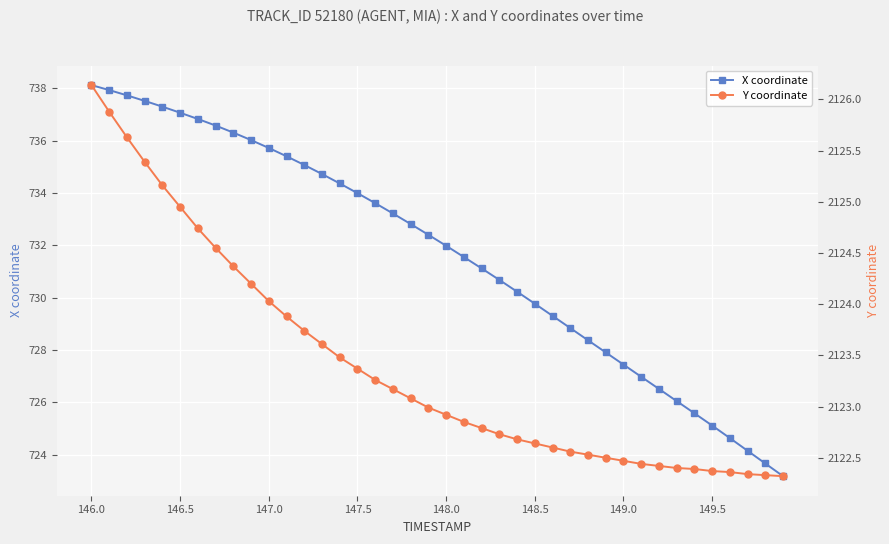

Reading right to left, extract all data points from this chart.

X coordinate: 723.2	723.7	724.1	724.6	725.1	725.6	726.0	726.5	727.0	727.4	727.9	728.4	728.8	729.3	729.8	730.2	730.7	731.1	731.6	732.0	732.4	732.8	733.2	733.6	734.0	734.4	734.7	735.1	735.4	735.7	736.0	736.3	736.6	736.8	737.1	737.3	737.5	737.7	737.9	738.1
Y coordinate: 2122.3	2122.3	2122.3	2122.4	2122.4	2122.4	2122.4	2122.4	2122.4	2122.5	2122.5	2122.5	2122.6	2122.6	2122.6	2122.7	2122.7	2122.8	2122.8	2122.9	2123.0	2123.1	2123.2	2123.3	2123.4	2123.5	2123.6	2123.7	2123.9	2124.0	2124.2	2124.4	2124.6	2124.7	2124.9	2125.2	2125.4	2125.6	2125.9	2126.1